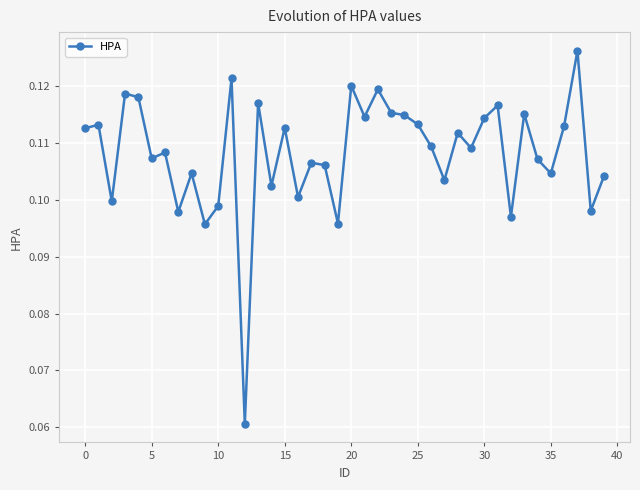

What is the sum of all values?

4.3